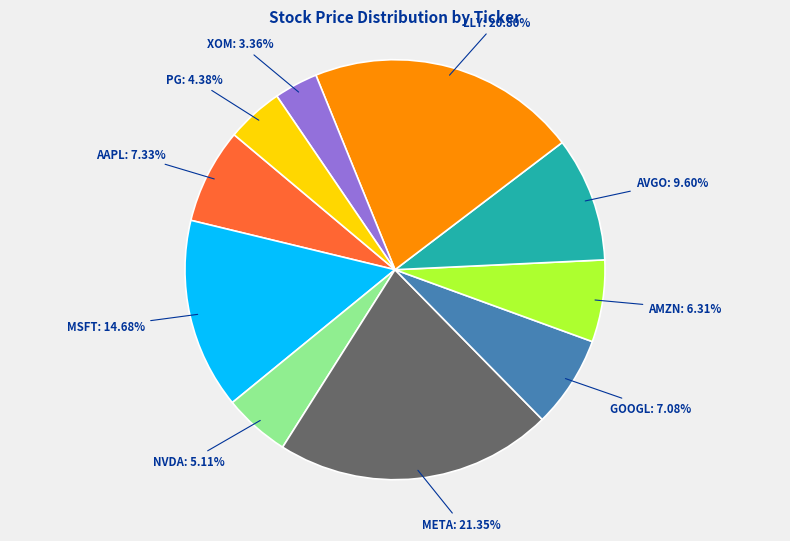

Does any single category account for the majority?

No